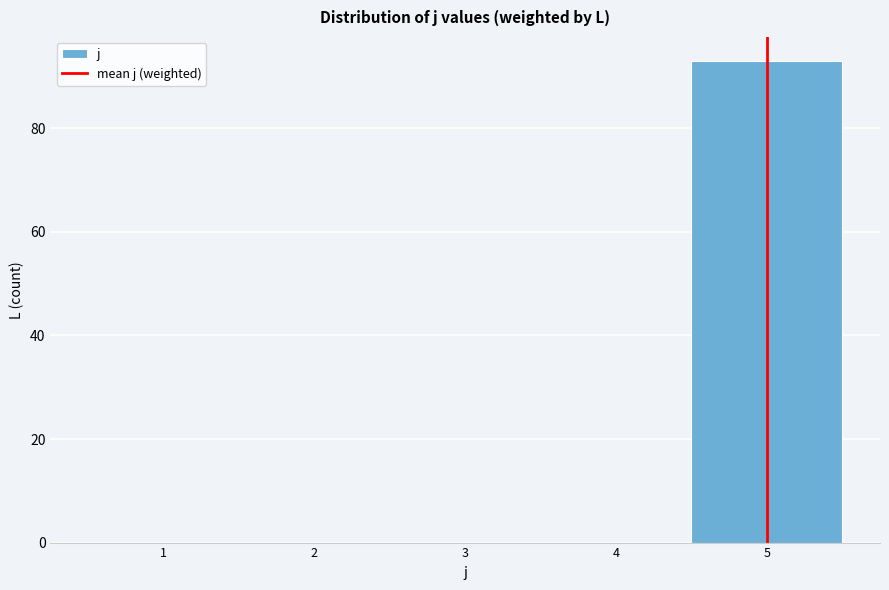

What is the height of the bar covering 4.5 to 5.5 on the x-axis? The values are not printed on the chart, so give them approximately, as read against the axis.

94